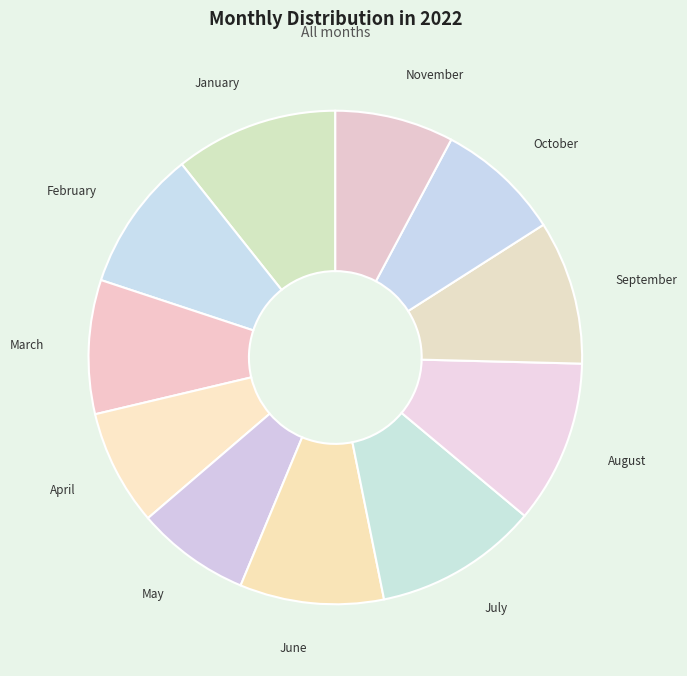

Does October account for over 50% of the chart?

No